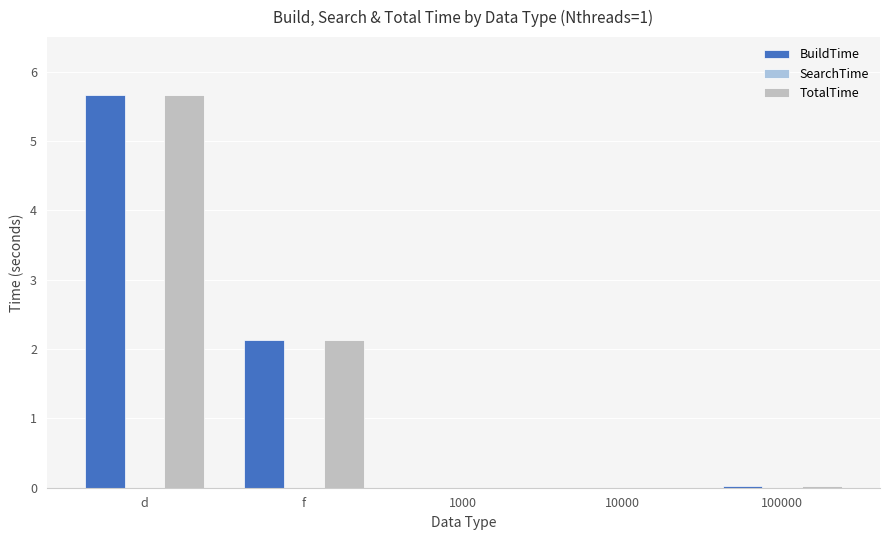

How many data points does each series have?

5